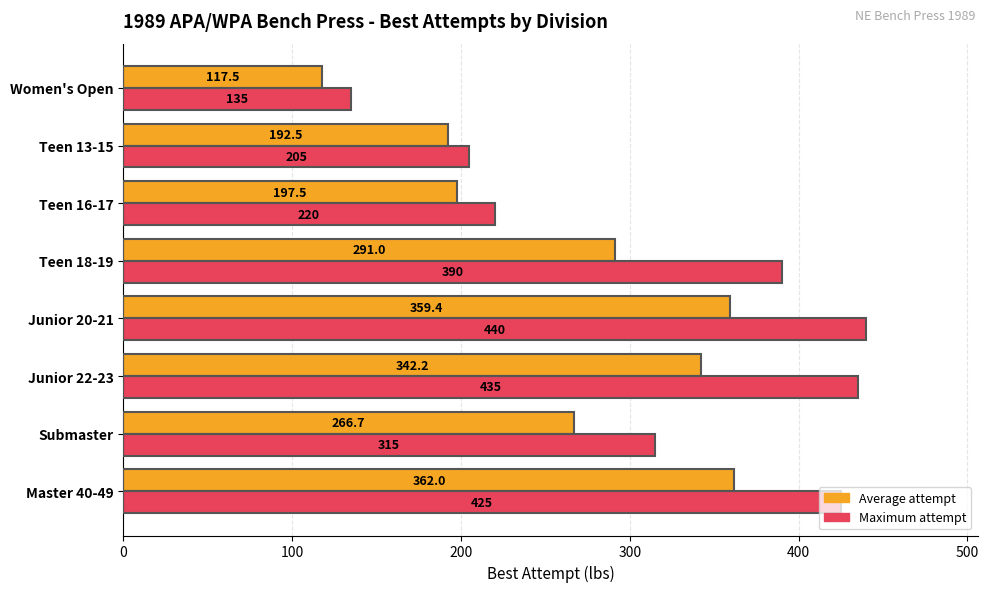

At which label is Maximum attempt closest to 287?

Submaster